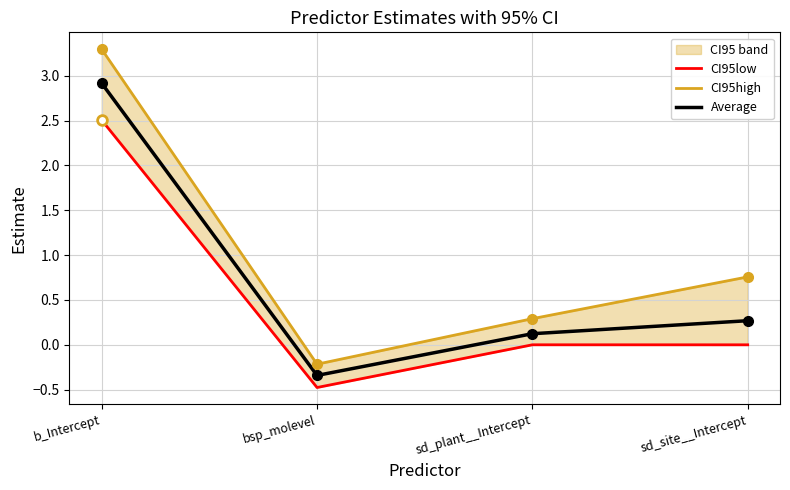

At which category does Average reach its first local valley?

bsp_molevel